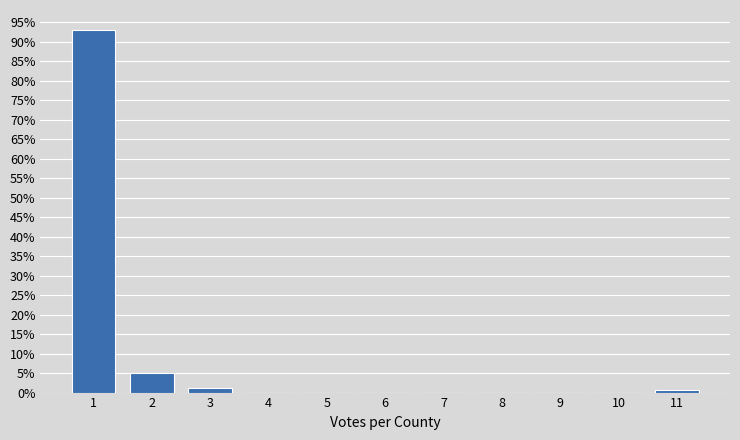

Reading left to right, what are all the values shown in this chart?

1=93.1	2=5.0	3=1.3	4=0.0	5=0.0	6=0.0	7=0.0	8=0.0	9=0.0	10=0.0	11=0.6